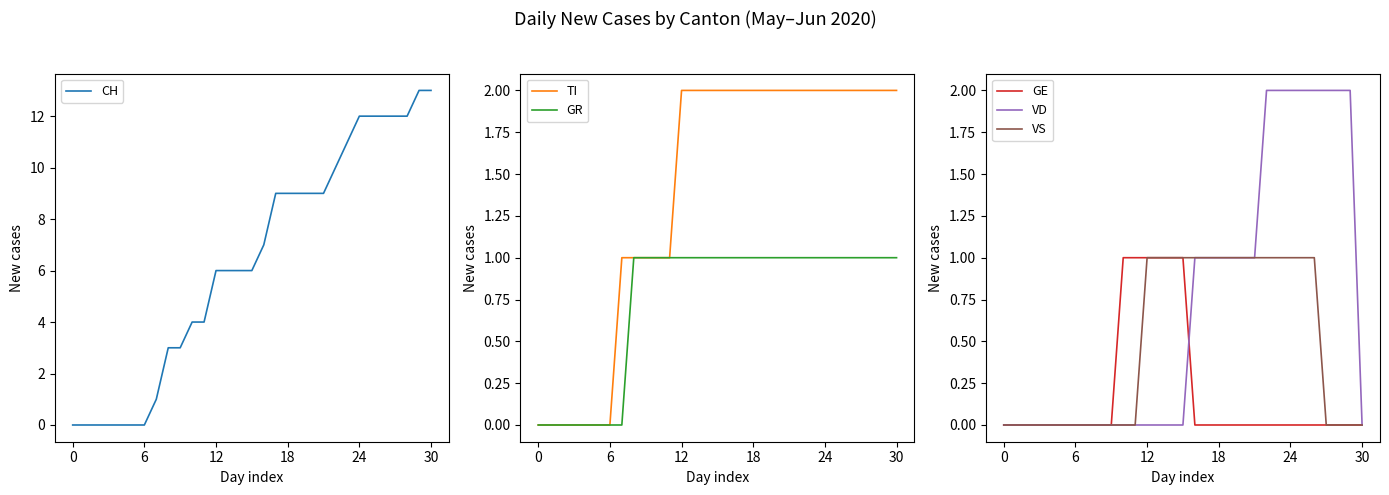

True or false: TI has a value of 2 at 27.

True